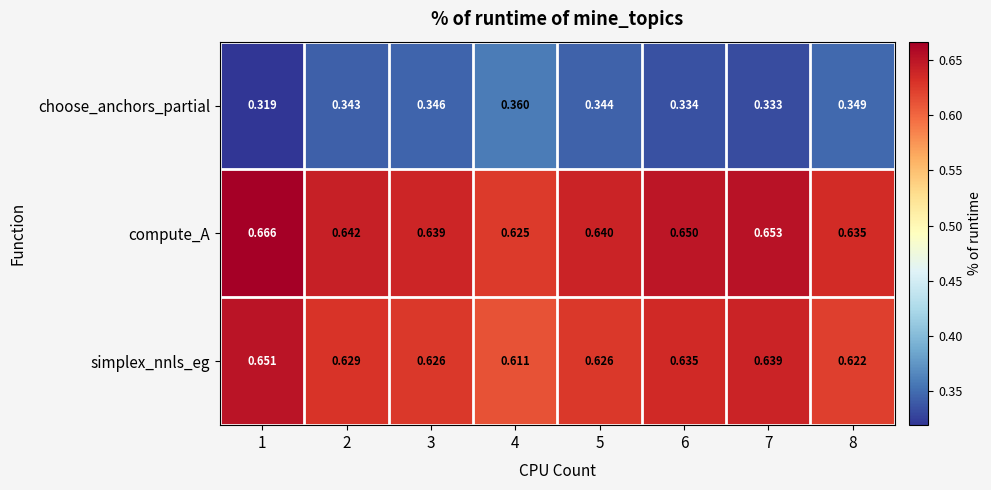

Which category has the lowest value across all series?

1